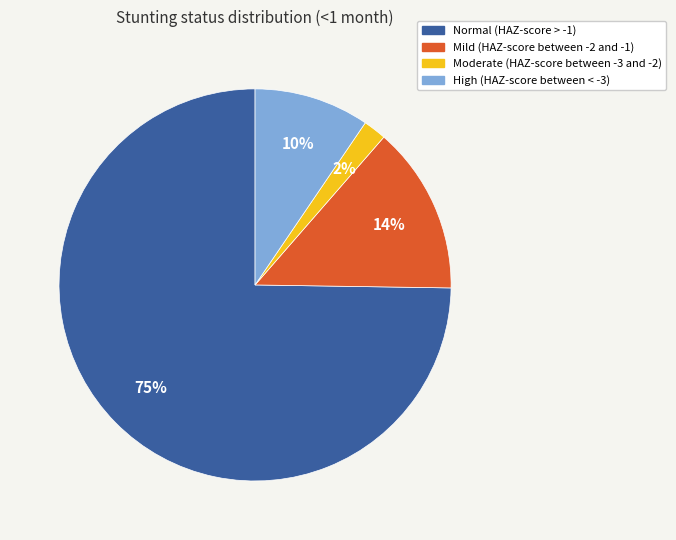

To the nearest percent, what portion does Moderate (HAZ-score between -3 and -2) represent?

2%